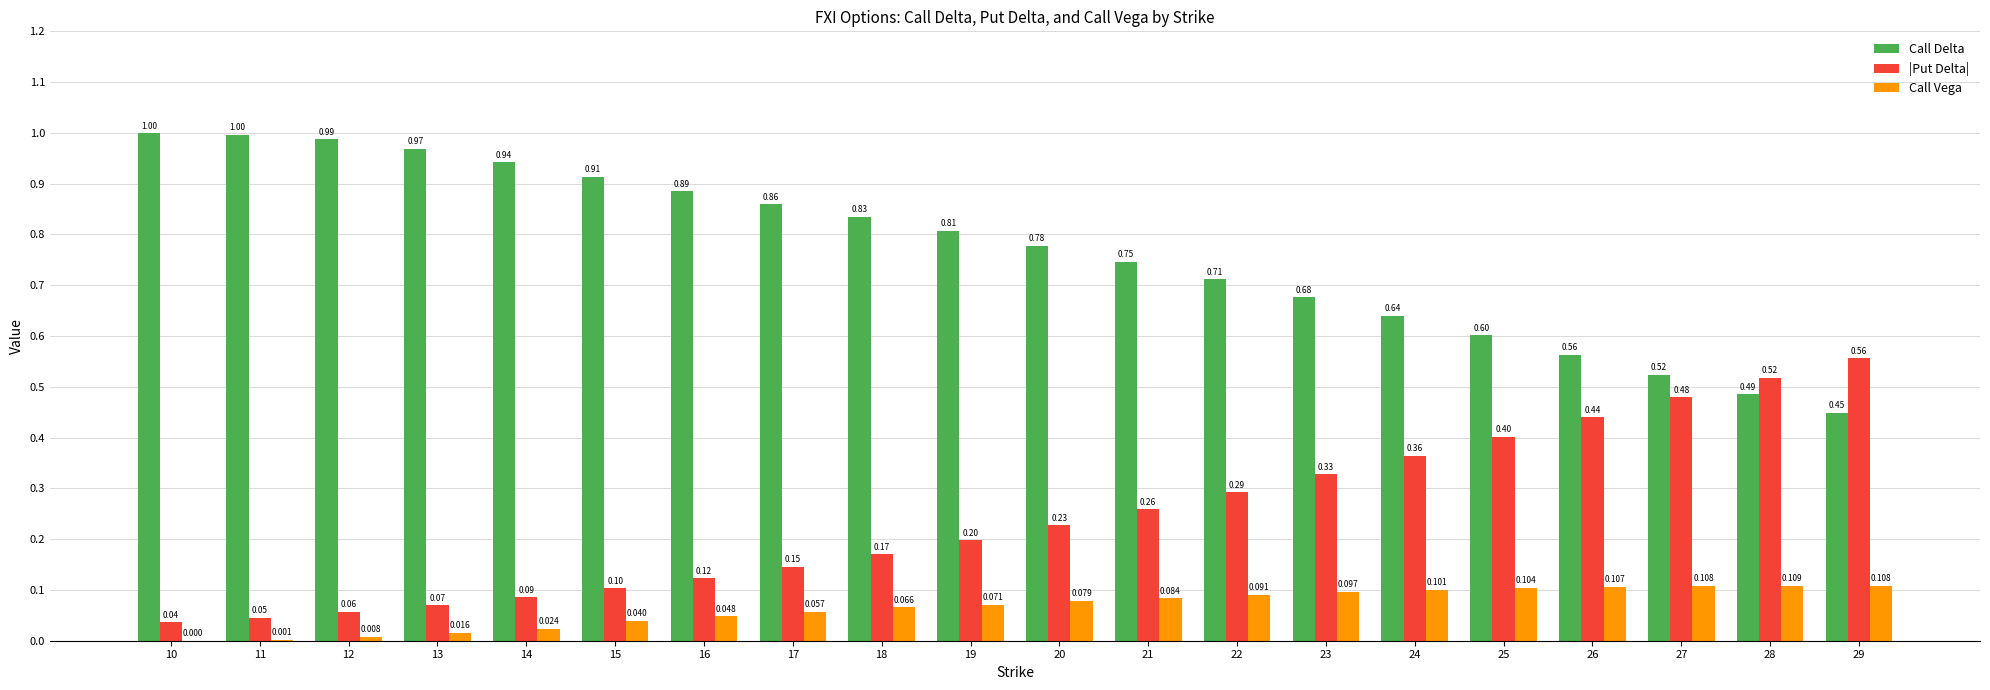

Which series has the largest range (max minus min)?

Call Delta